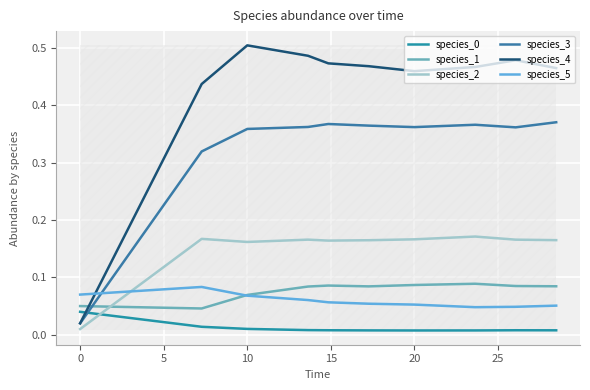

How many lines are shown in the chart?

6